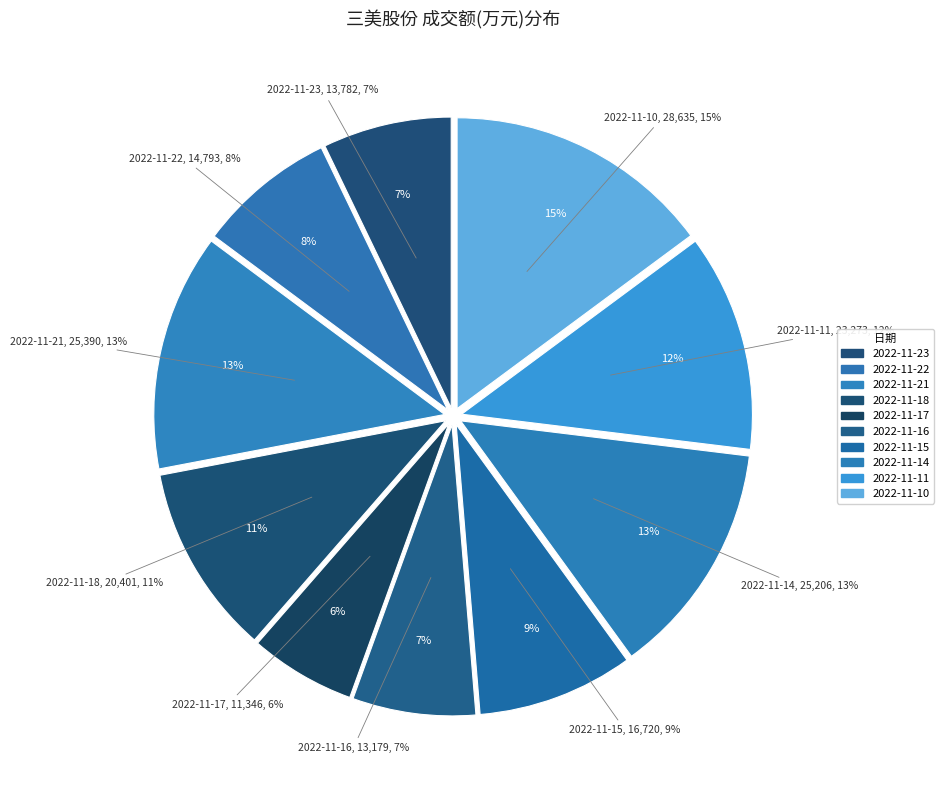

Count the number of slices in the pie.

10